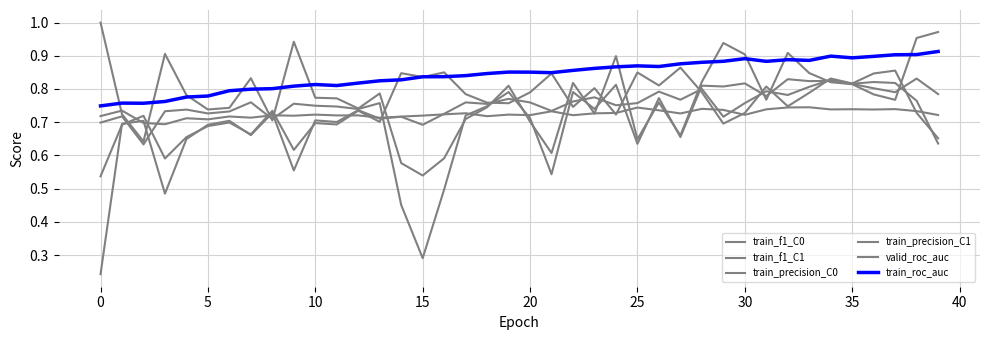

Is this an area chart (filled region under the line)?

No